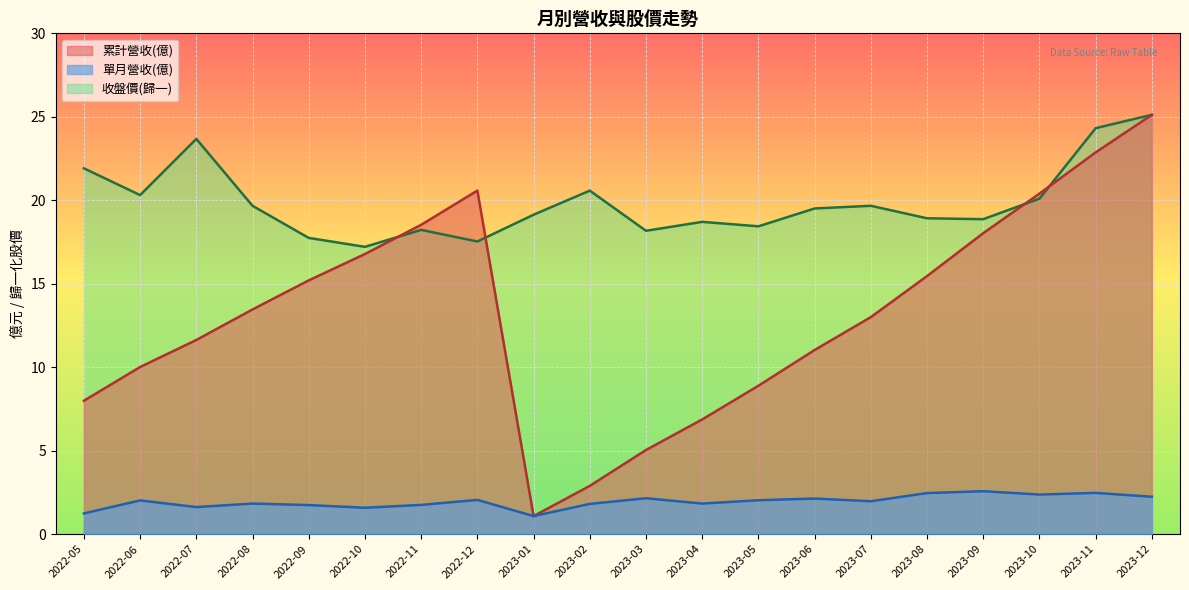

List the series in order of their overall mean, highest first.

收盤價(歸一), 累計營收(億), 單月營收(億)